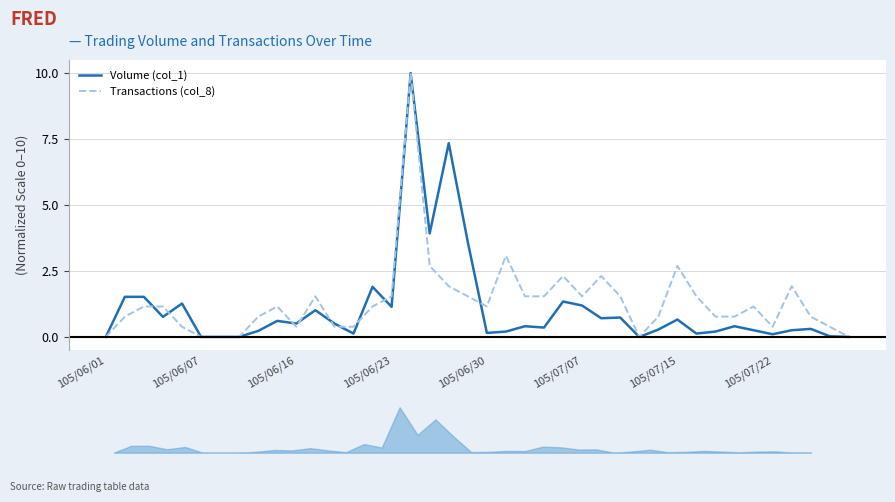

What is the sum of all Volume (col_1) values?

43.6